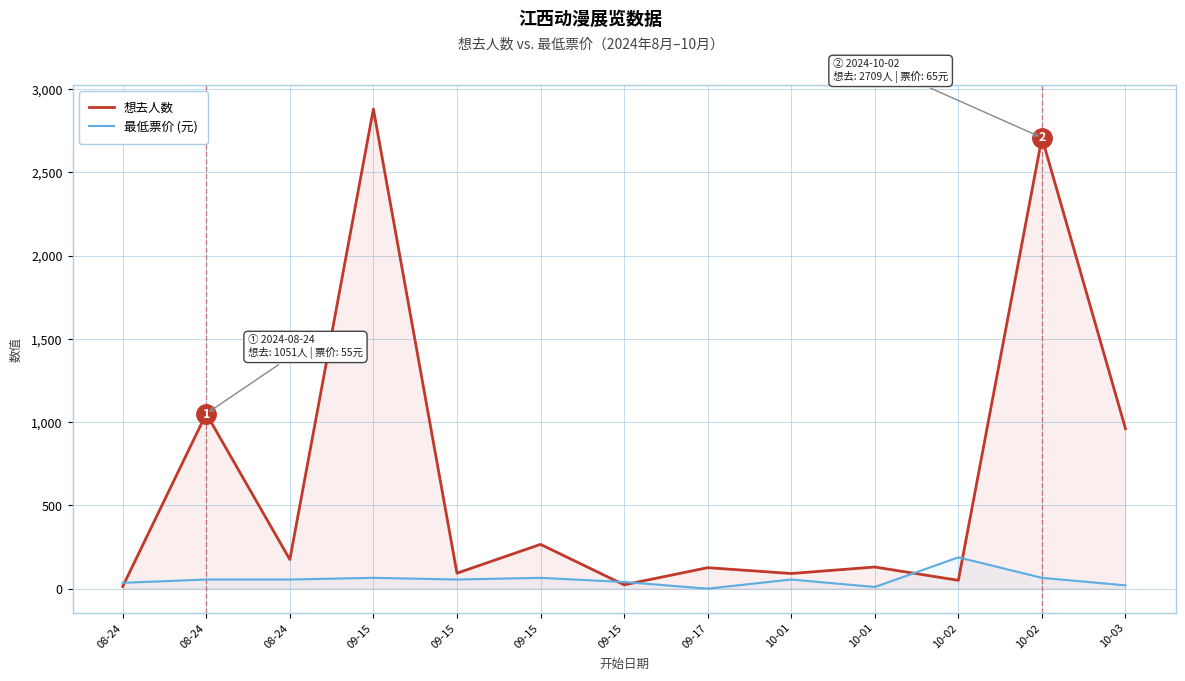

What is the difference between the maximum and second lowest values in the 最低票价 (元) series?

178.1